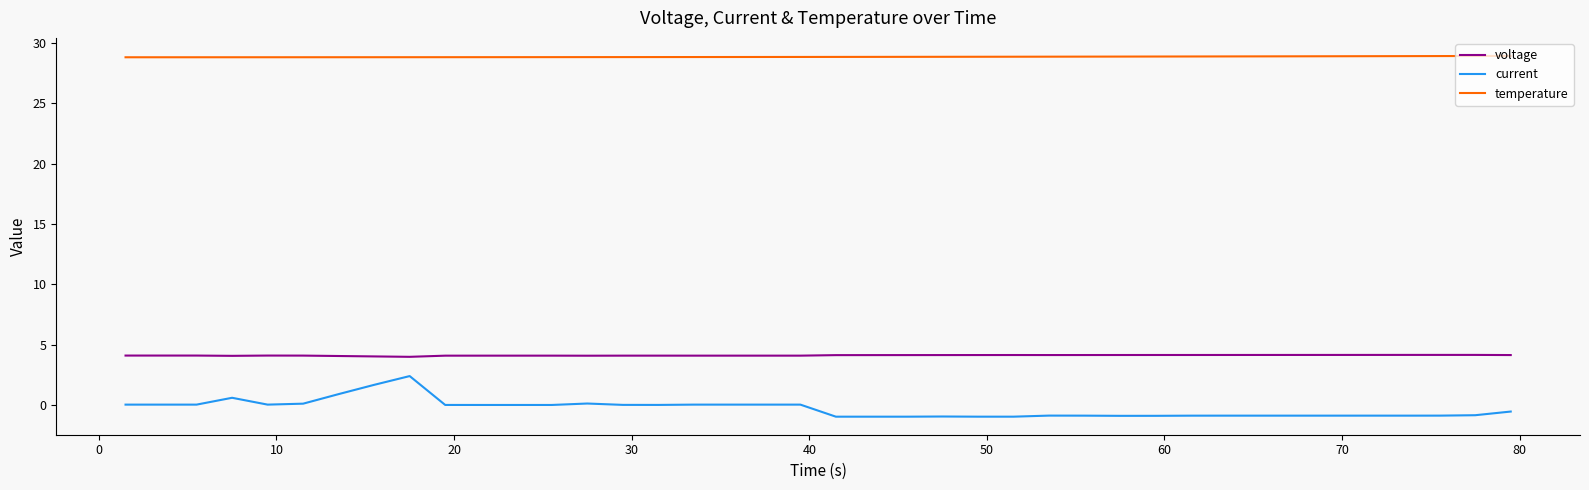

List the series in order of their peak value, lowest first.

current, voltage, temperature